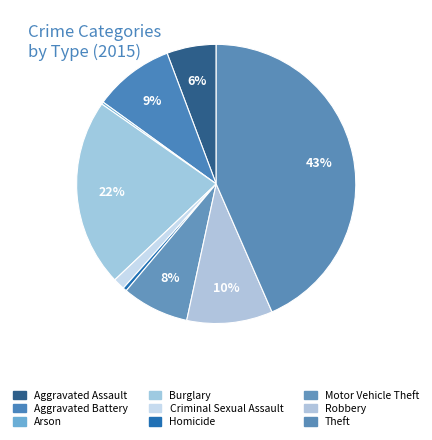

Is Homicide the majority of the pie?

No